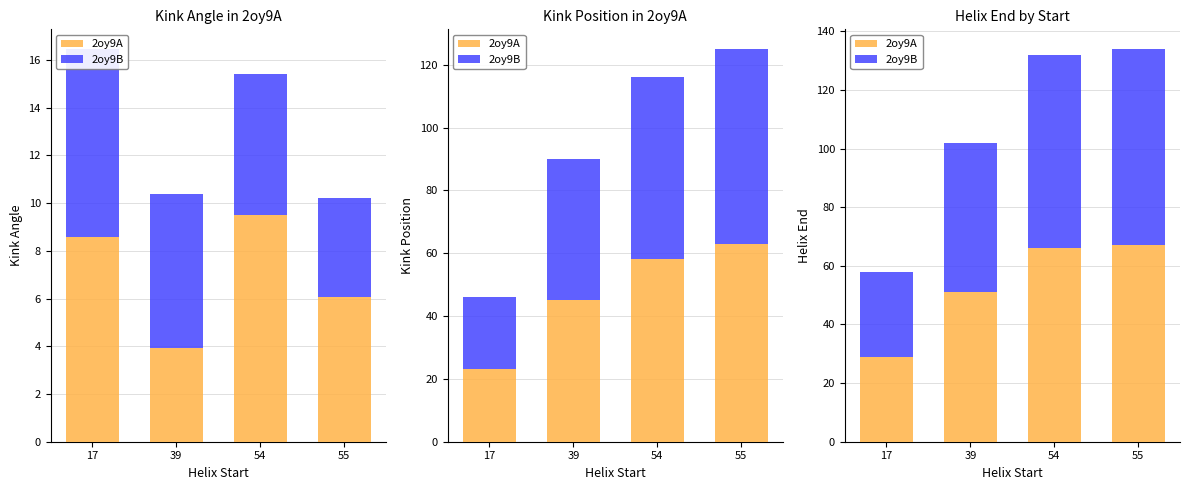

Between 17 and 39, which is larger?

39